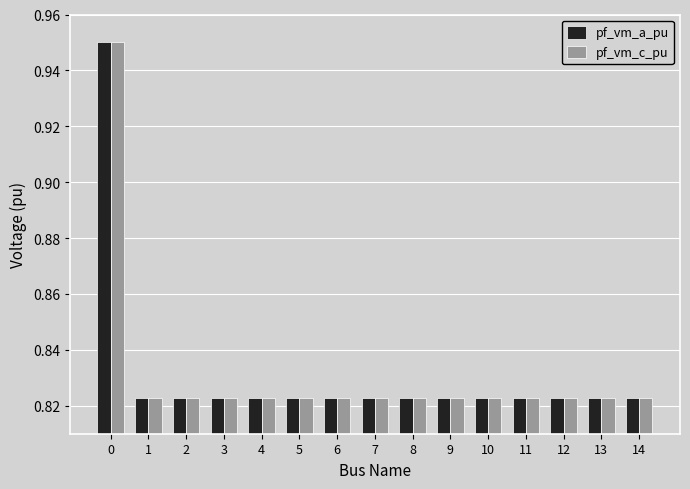

What are all the series names shown in the legend?

pf_vm_a_pu, pf_vm_c_pu